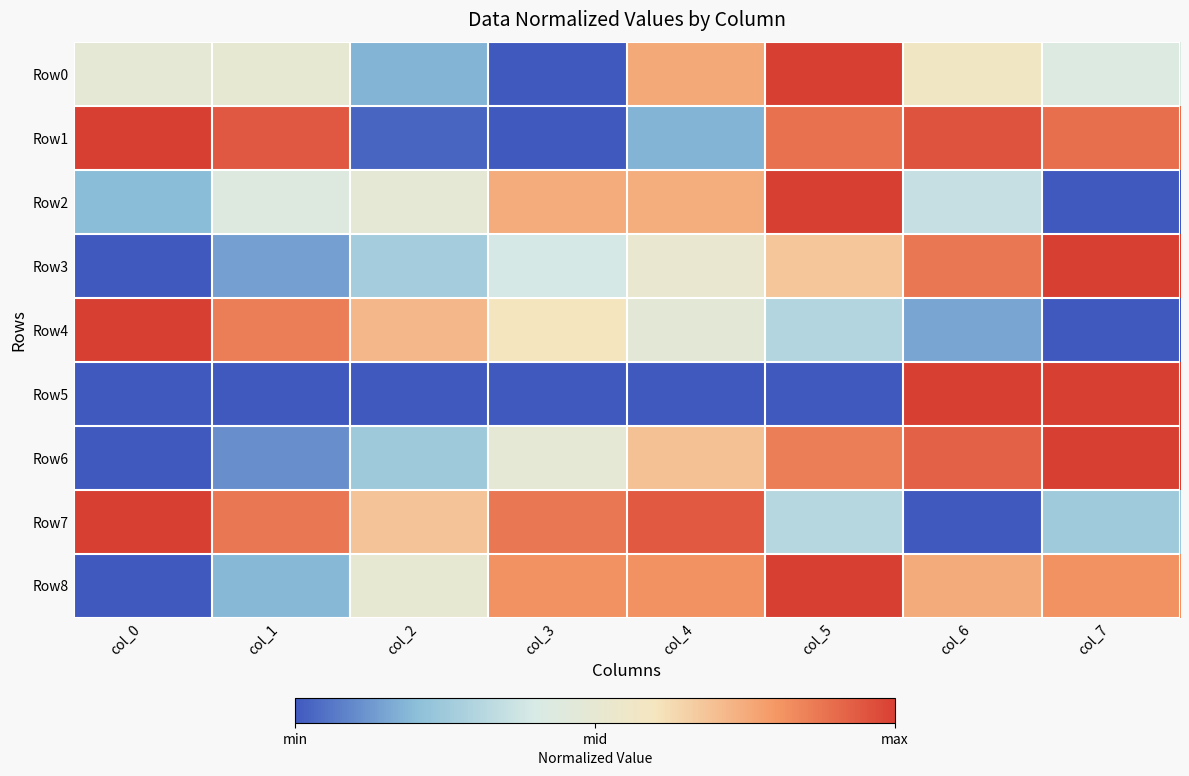

Which series has the widest spread of values?

Row0